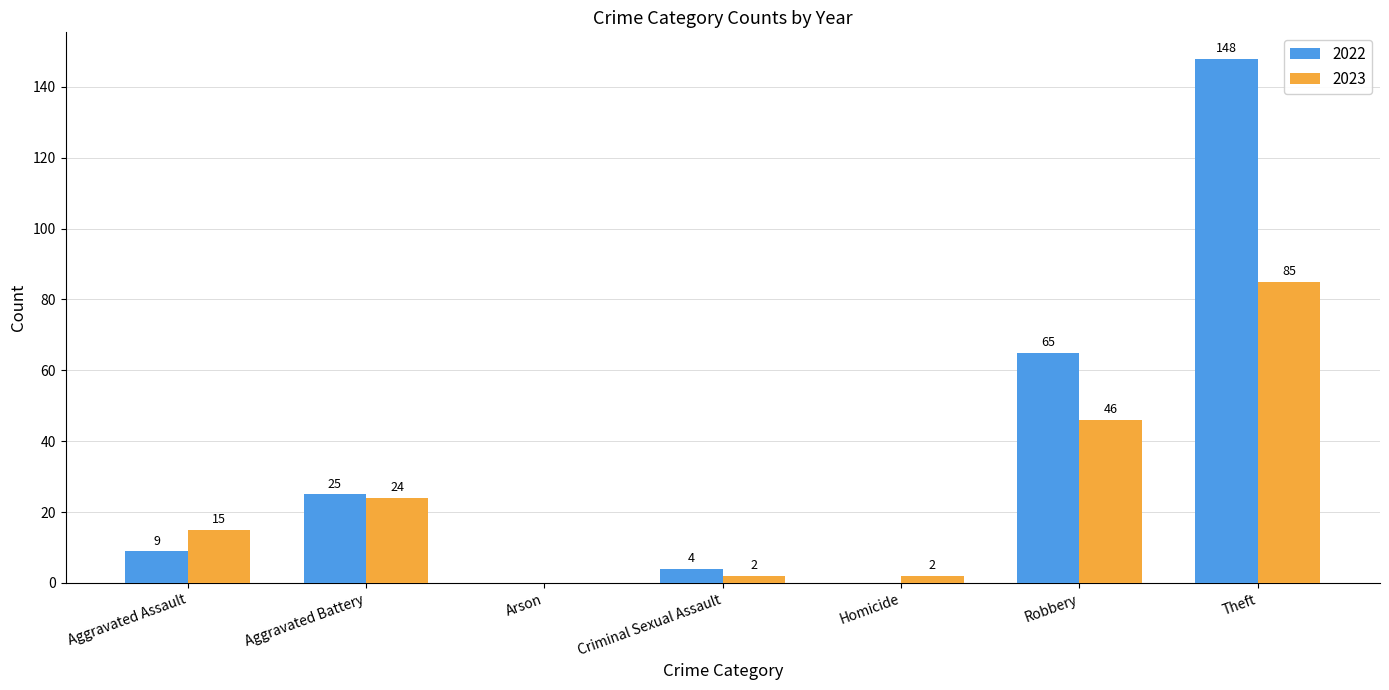

Reading left to right, list all the values displayed in this chart.

2022: Aggravated Assault=9	Aggravated Battery=25	Arson=0	Criminal Sexual Assault=4	Homicide=0	Robbery=65	Theft=148
2023: Aggravated Assault=15	Aggravated Battery=24	Arson=0	Criminal Sexual Assault=2	Homicide=2	Robbery=46	Theft=85